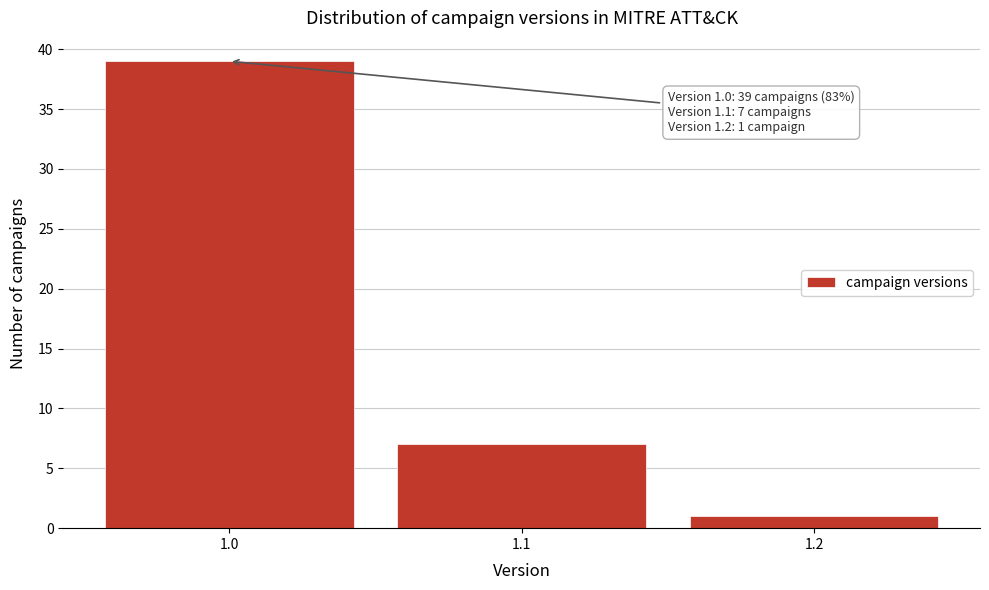

Reading left to right, transcribe all the data shown in this chart.

39	7	1